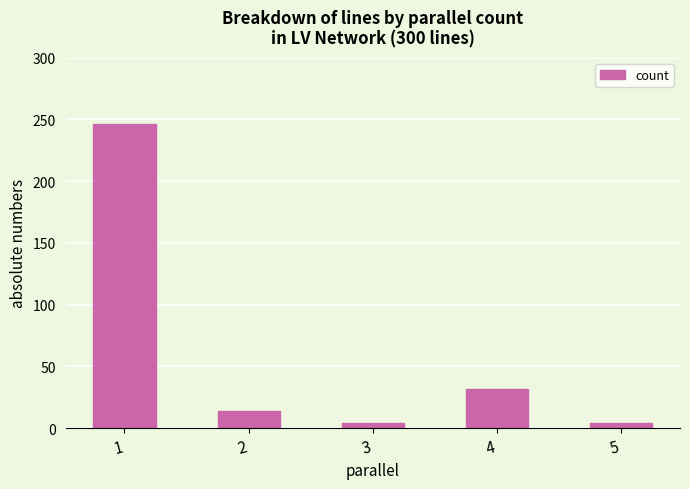

What is the change in value from 1 to 4?

-214